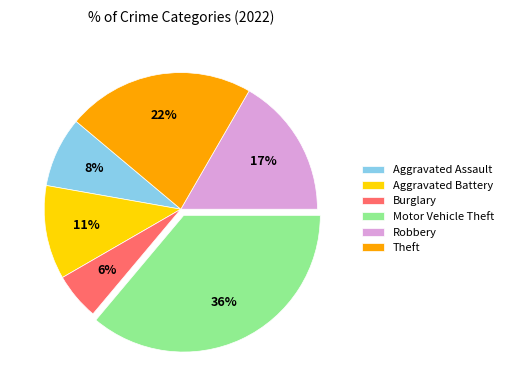

What percentage is the Aggravated Battery slice, to the nearest percent?

11%